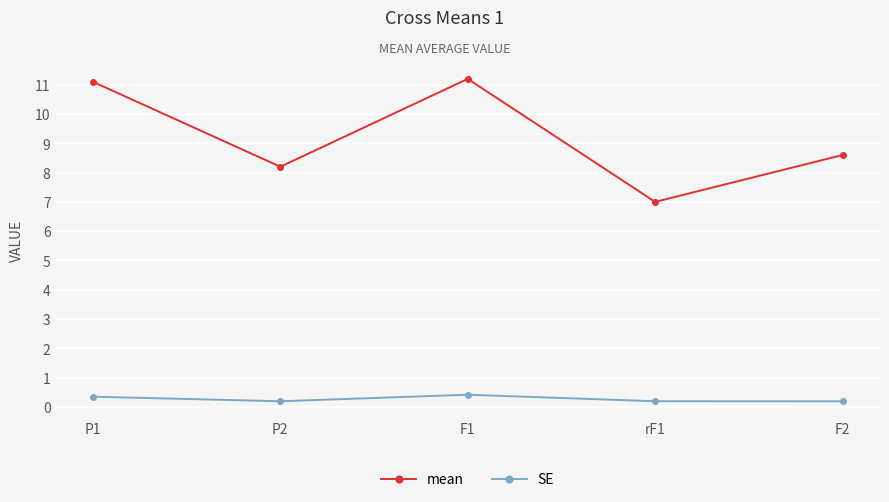

Reading left to right, extract all data points from this chart.

mean: 11.1	8.2	11.2	7.0	8.6
SE: 0.3	0.2	0.4	0.2	0.2